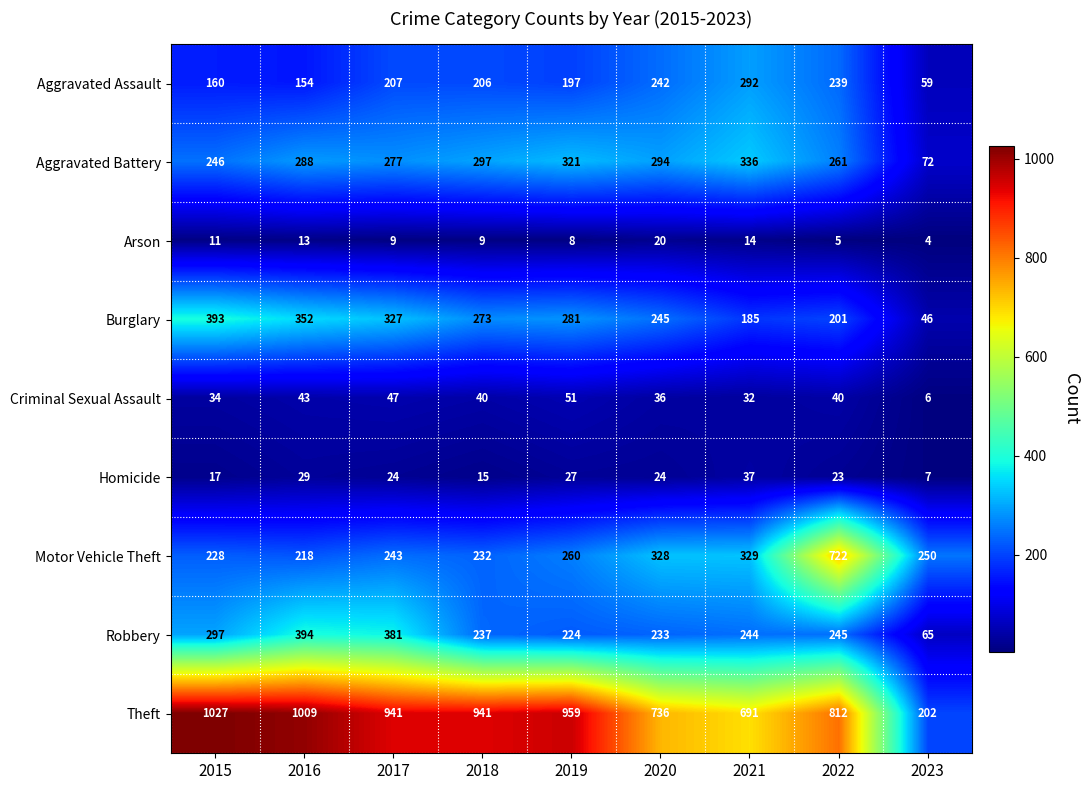

Is the value of Motor Vehicle Theft at 2016 greater than the value of Robbery at 2020?

No